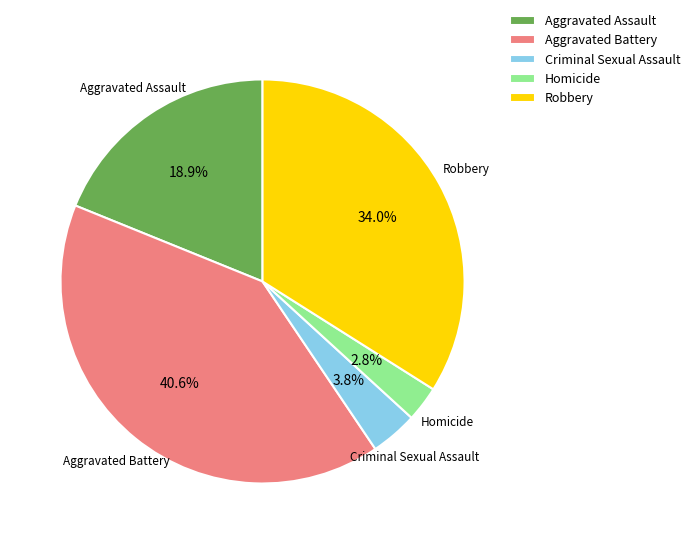

Between Criminal Sexual Assault and Aggravated Battery, which is larger?

Aggravated Battery